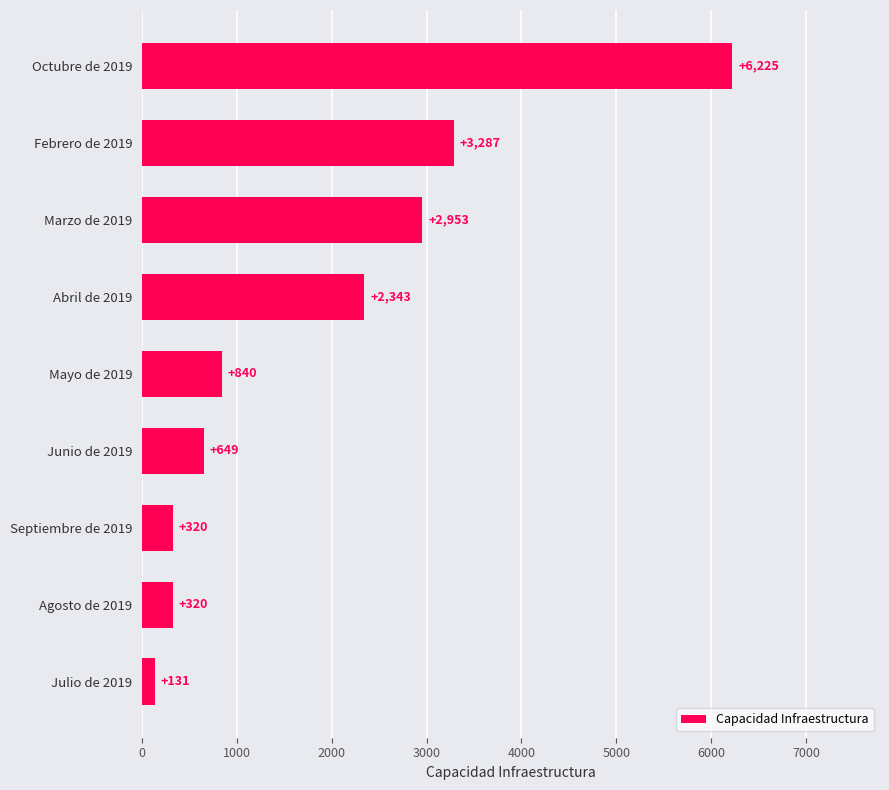

How many series are shown in this chart?

1